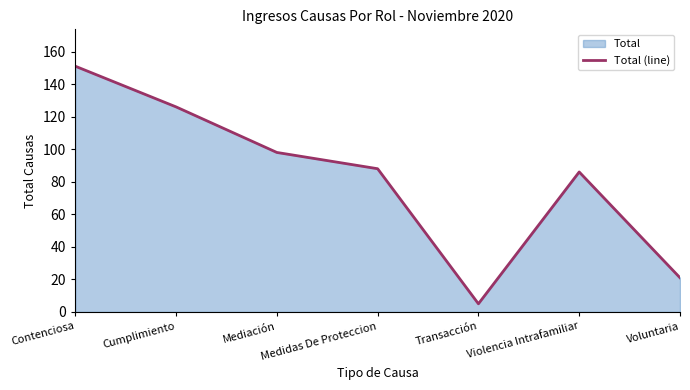

List the labels in order of value, smallest first.

Transacción, Voluntaria, Violencia Intrafamiliar, Medidas De Proteccion, Mediación, Cumplimiento, Contenciosa